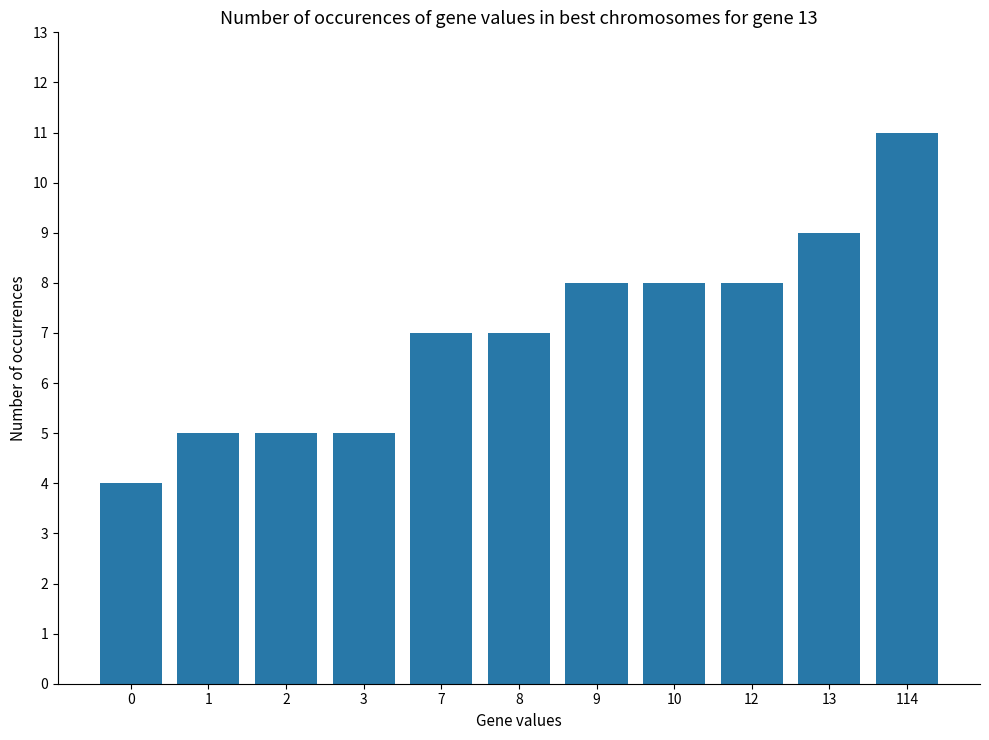

How many bars are there in total?

11